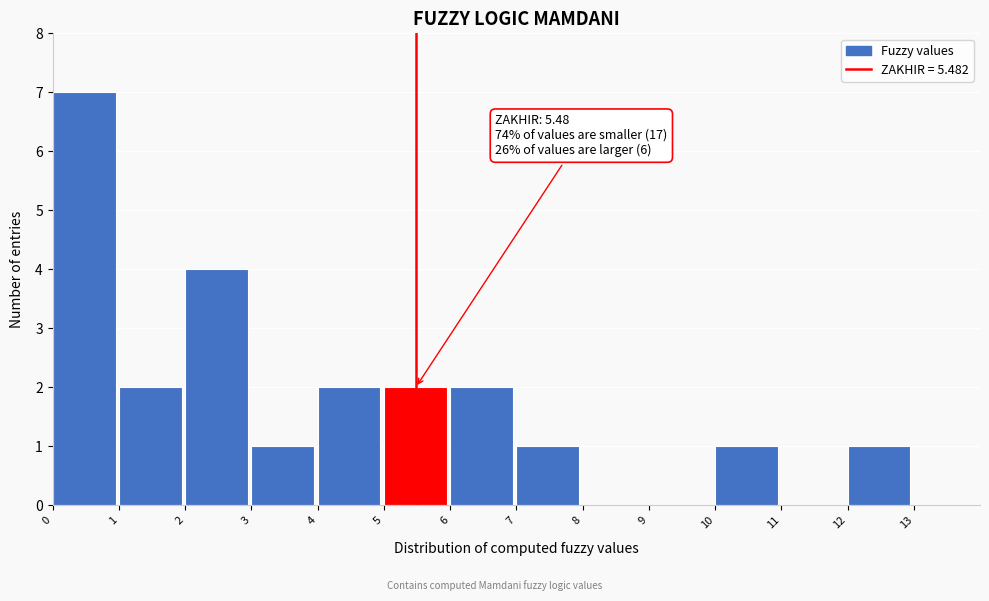

Over which range of the x-axis is the bar tallest?

0 to 1